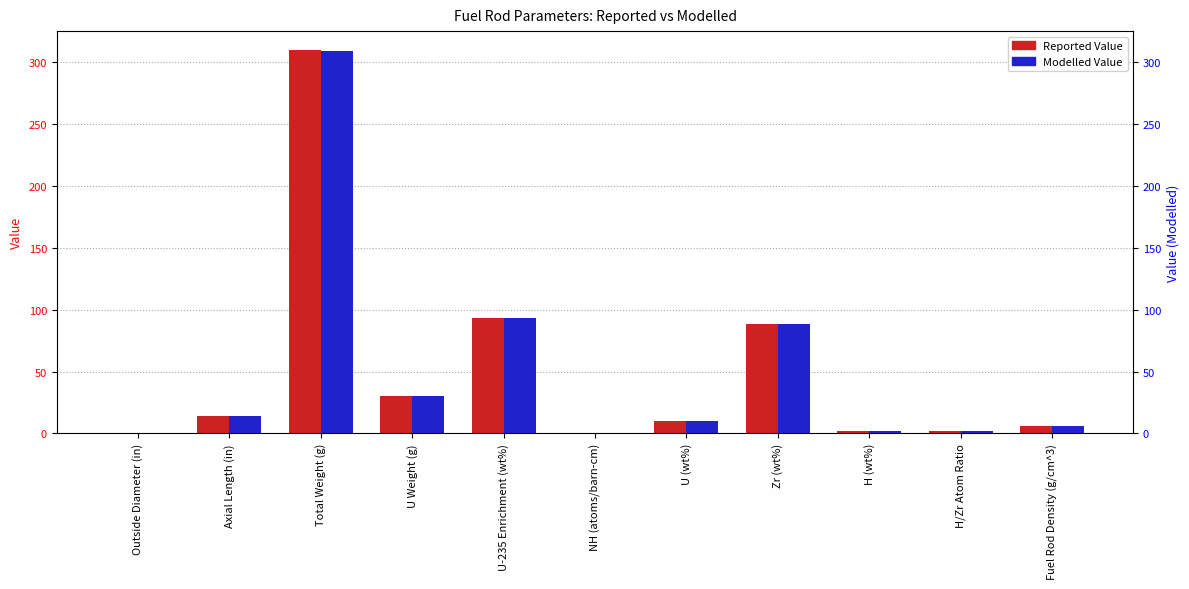

Is it true that Modelled Value equals 1.6 at H (wt%)?

True